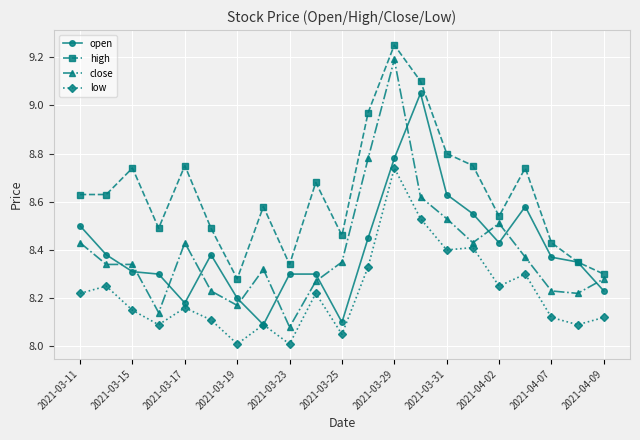

True or false: open has more than 1 points higher than both neighbors.

True